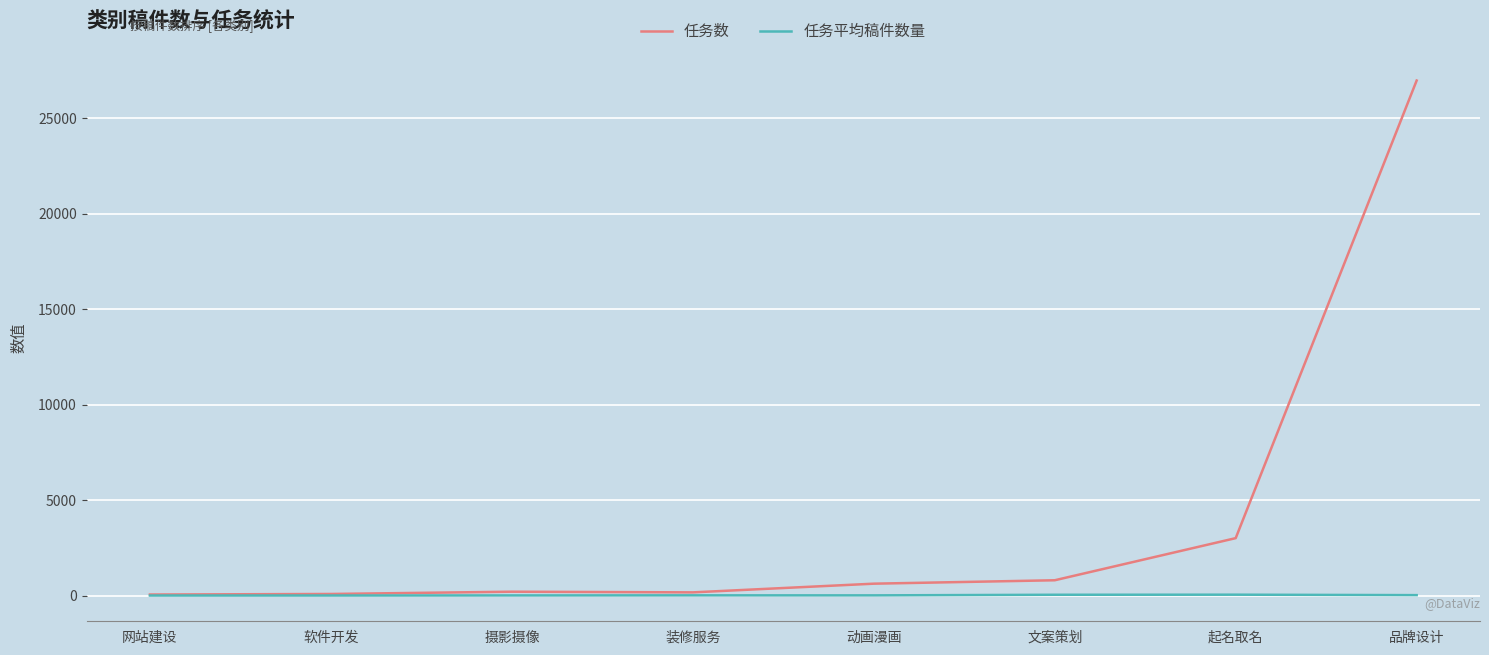

Where is 任务数 nearest to the value 13509?

起名取名